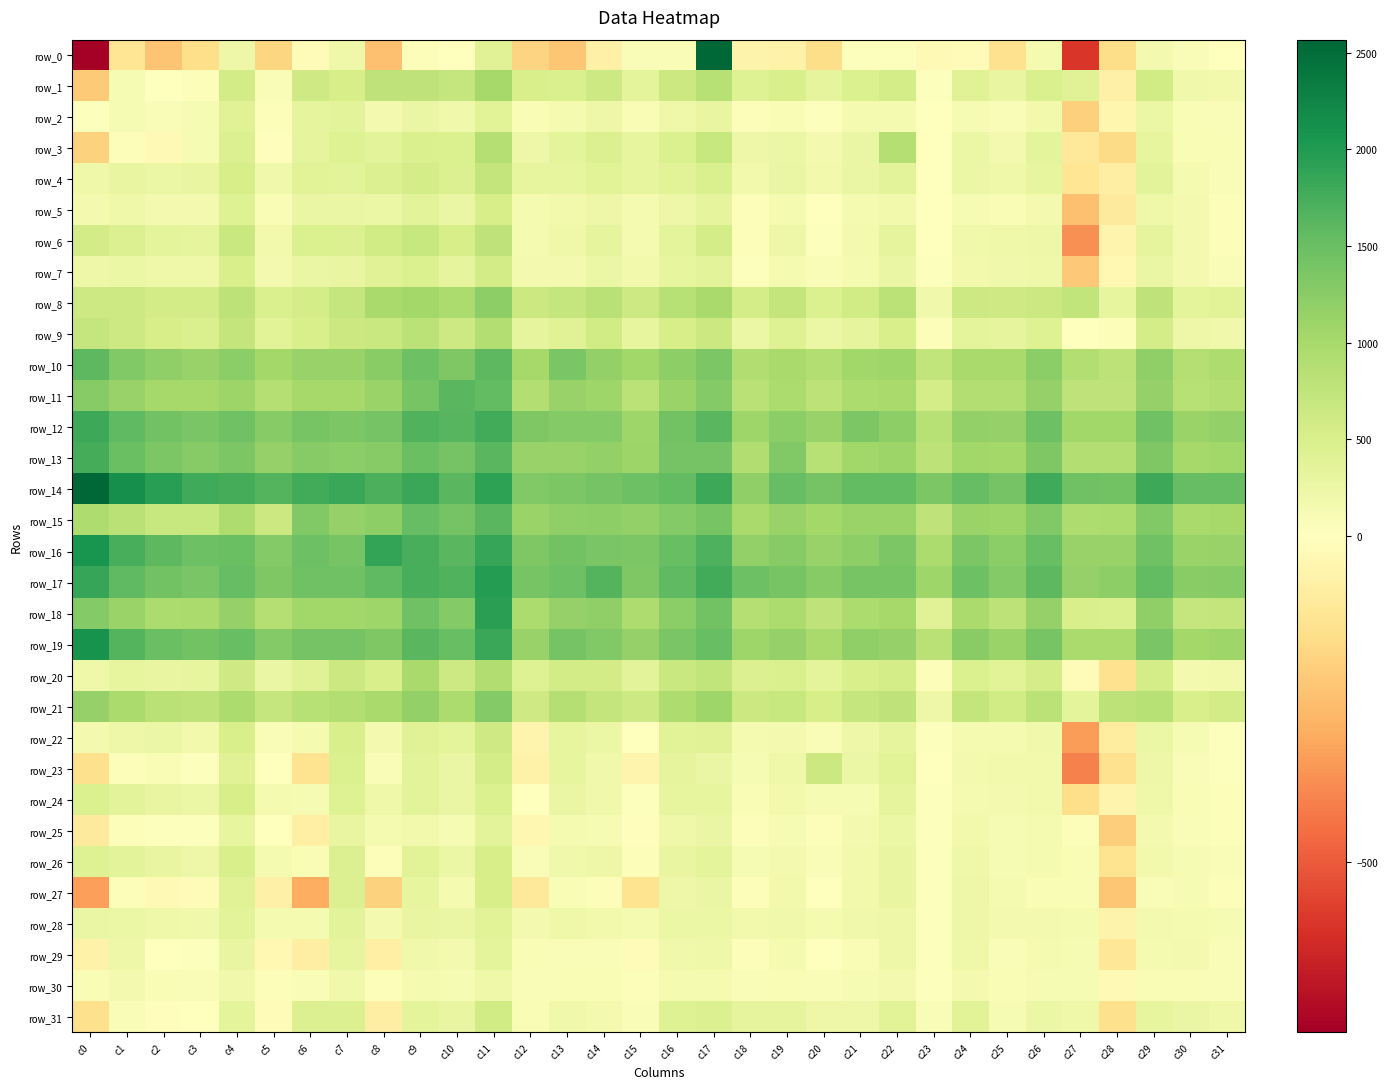

Which series has the widest spread of values?

row_0